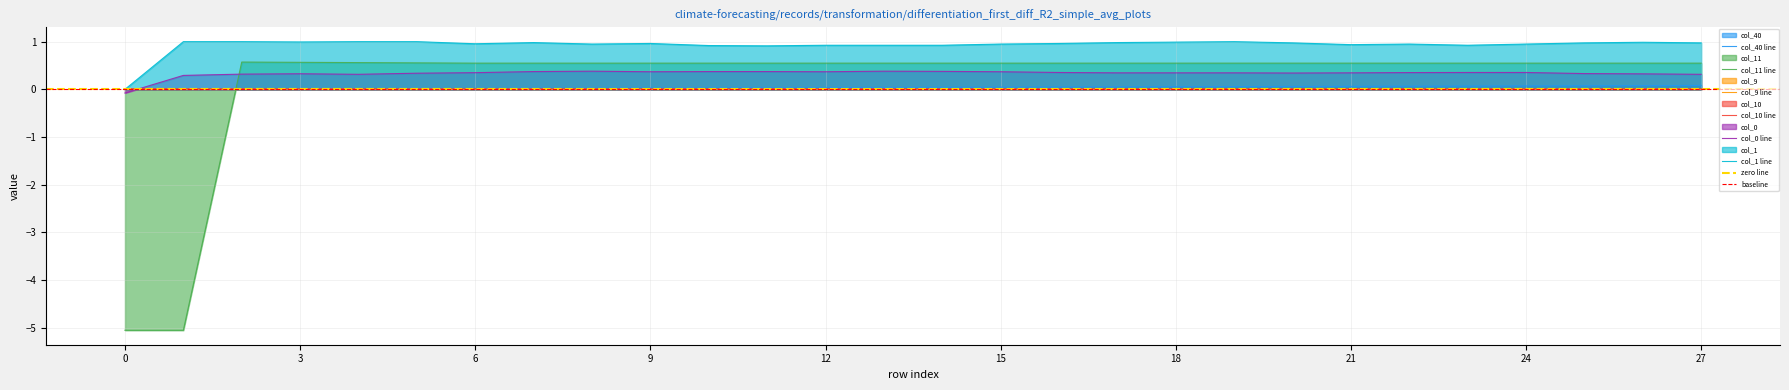

Which category has the highest value in the col_40 series?

27